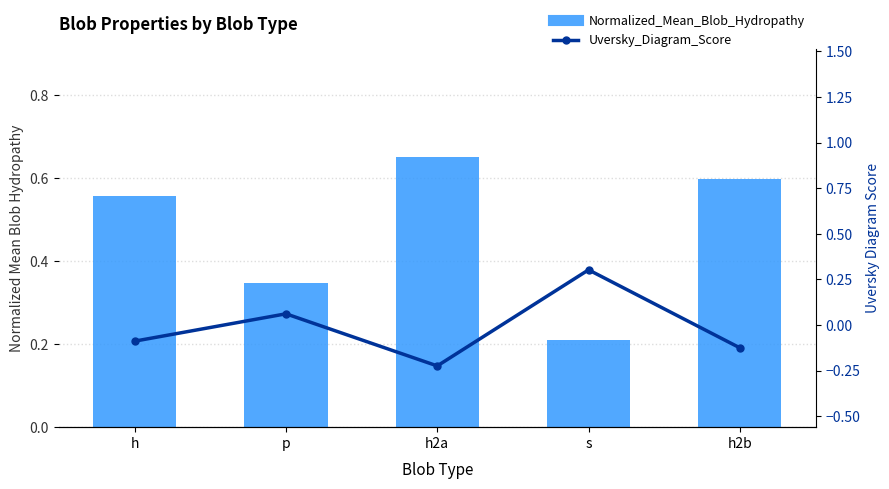

Where is Uversky_Diagram_Score nearest to the value 0?

p